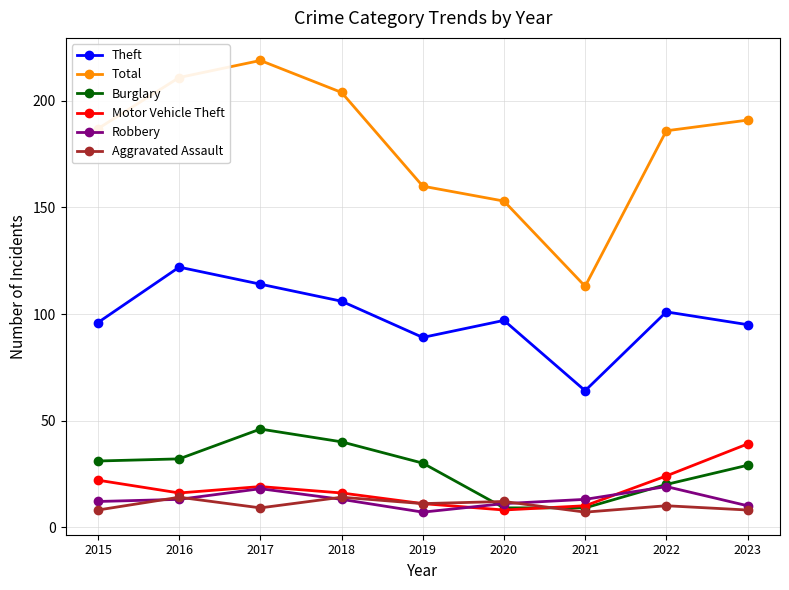

What is the lowest value of the Robbery series?

7